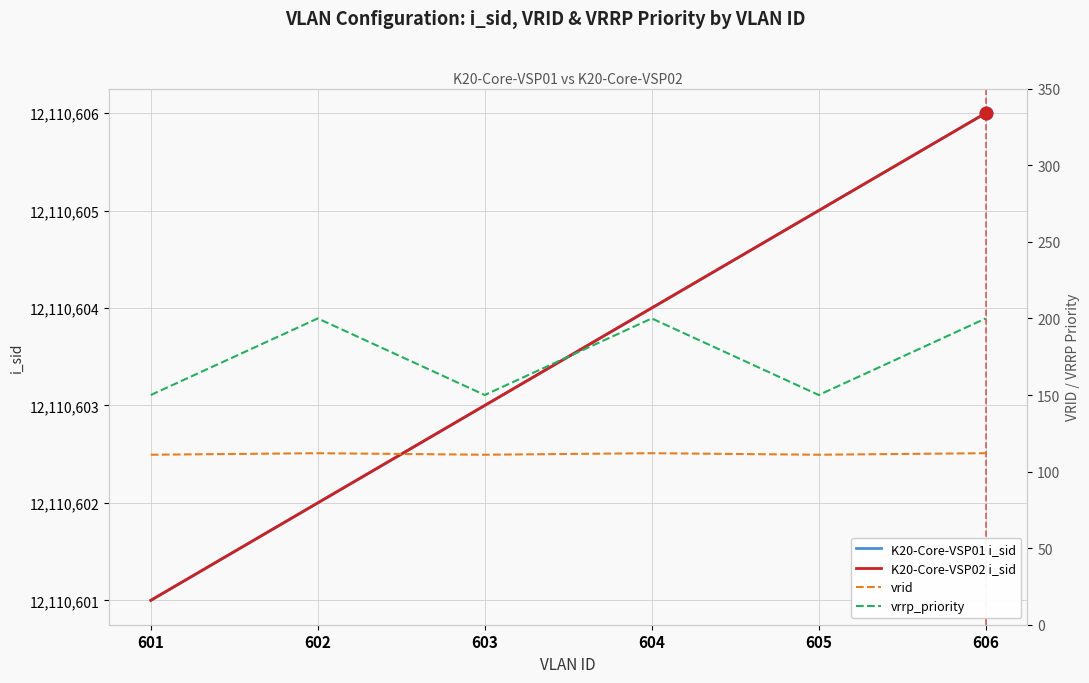

True or false: K20-Core-VSP01 i_sid and K20-Core-VSP02 i_sid intersect in this chart.

False